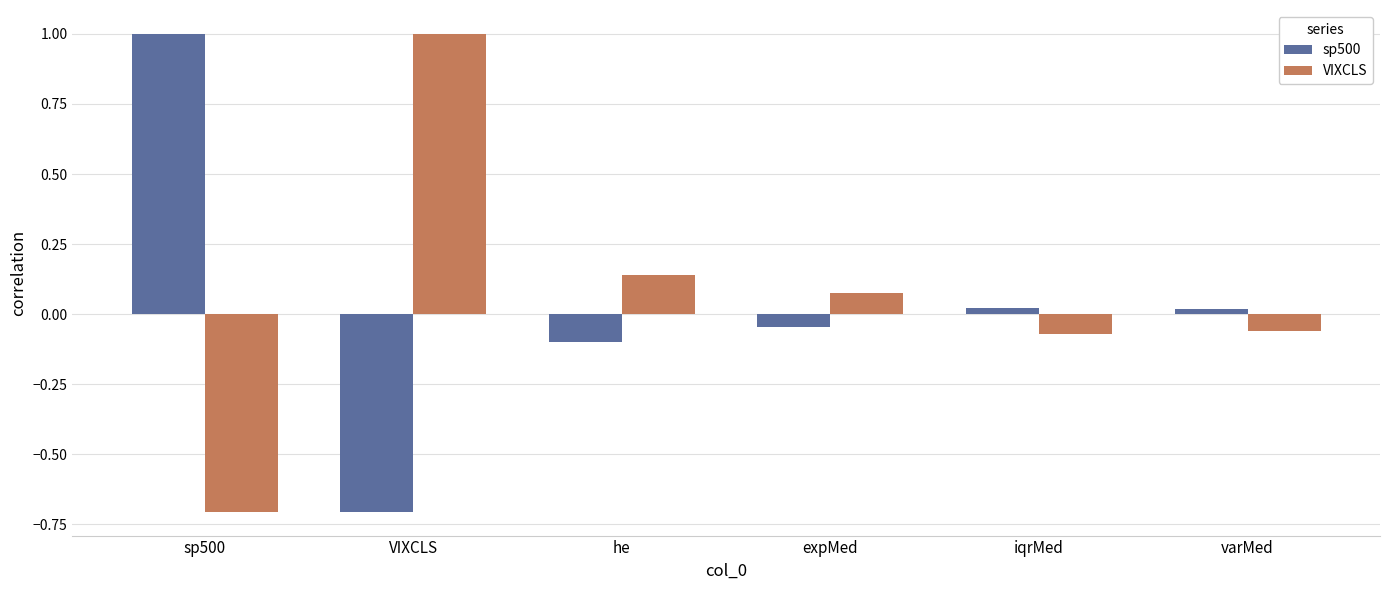

The value of VIXCLS at varMed is -0.1. True or false?

True